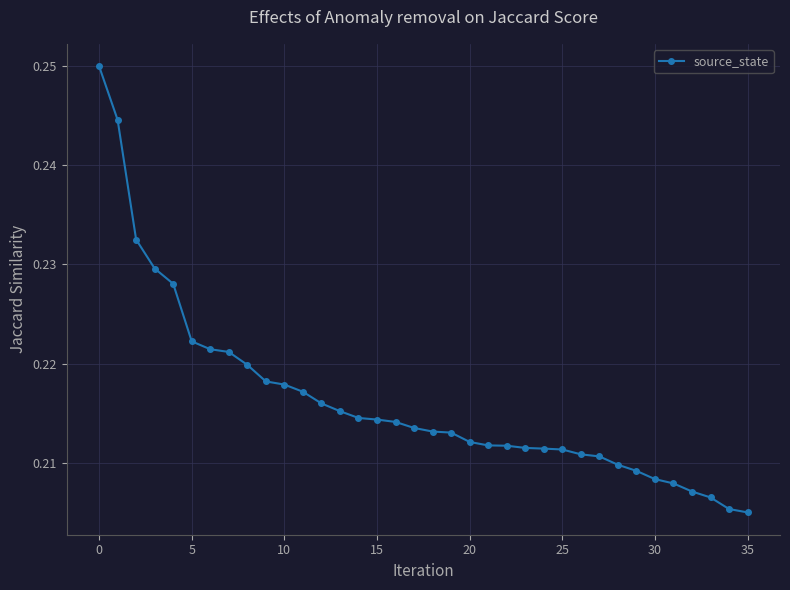

Count the values in the range 0 to 1.

36